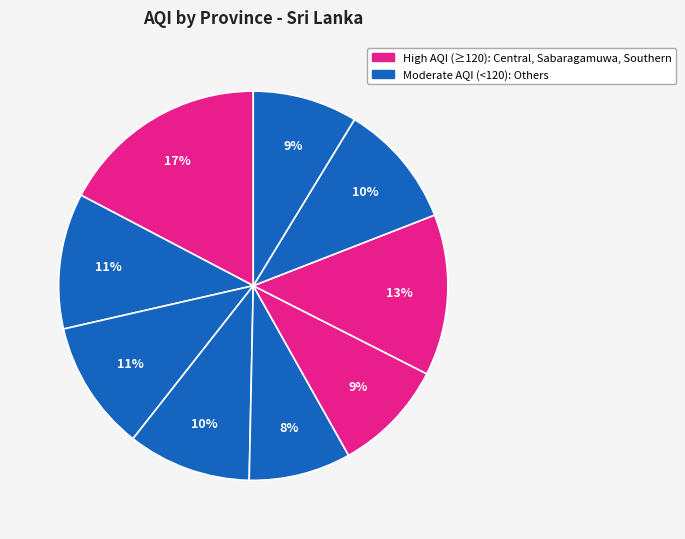

How many segments does this pie chart have?

9